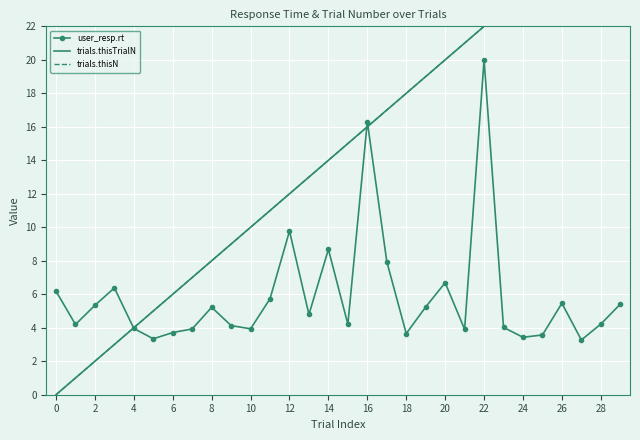

What value does the user_resp.rt series have at 24?

3.4